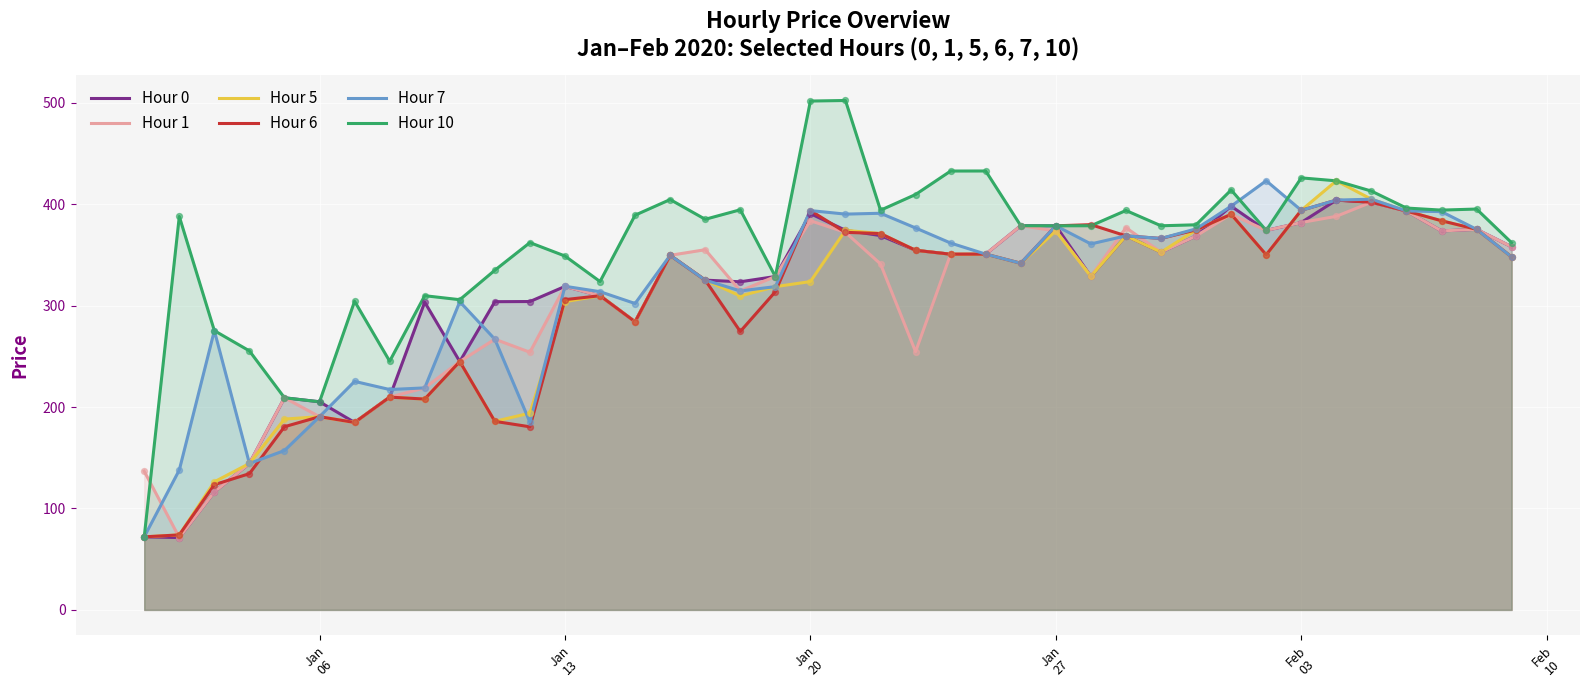

Which series has the widest spread of Y values?

Hour 10